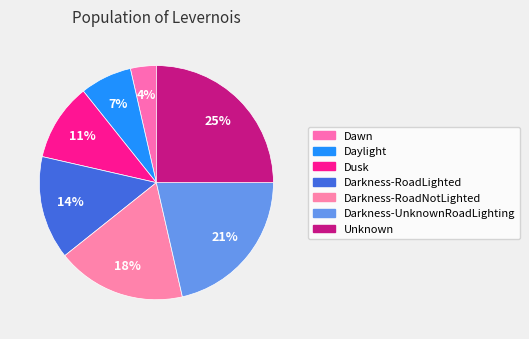

How many slices are in this pie chart?

7